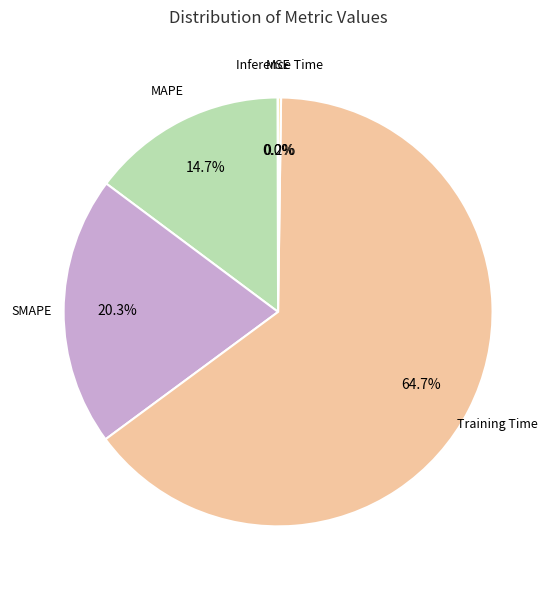

What is the largest slice in the pie chart?

Training Time